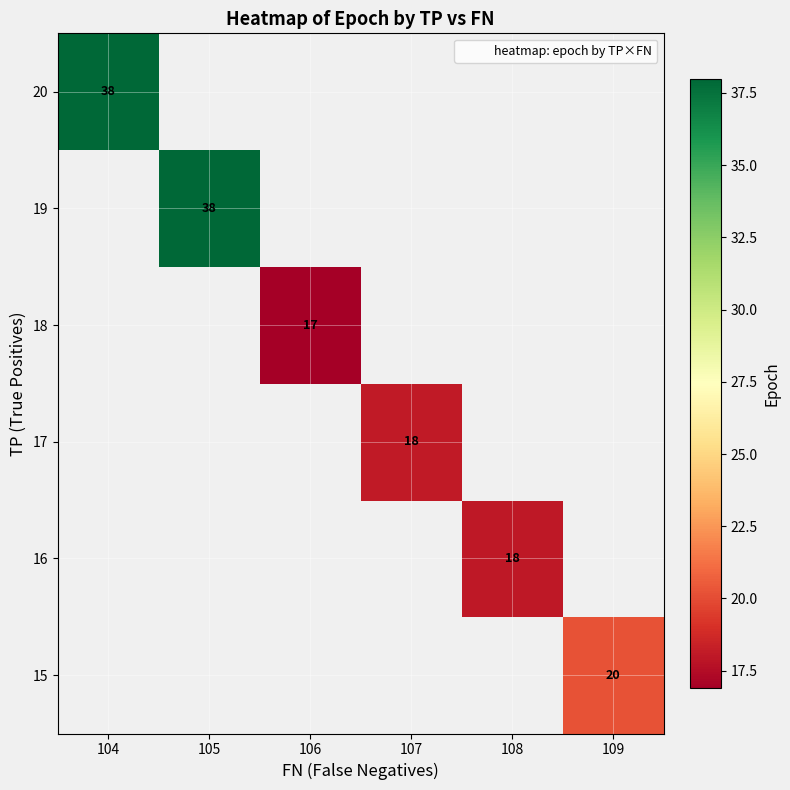

At 106, list the series in order from largest to smallest.

15, 16, 17, 18, 19, 20